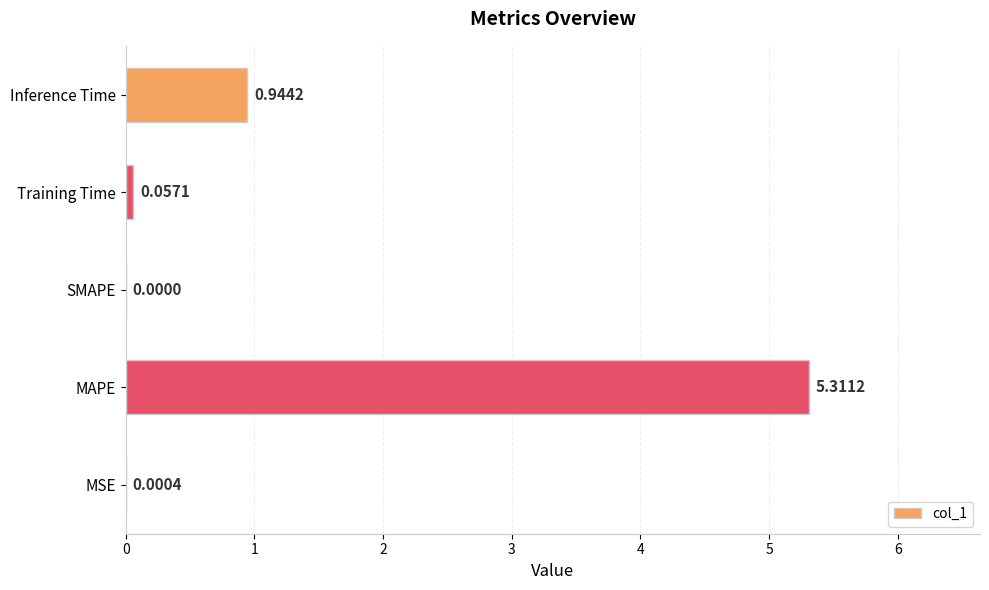

What is the sum of all values?

6.3